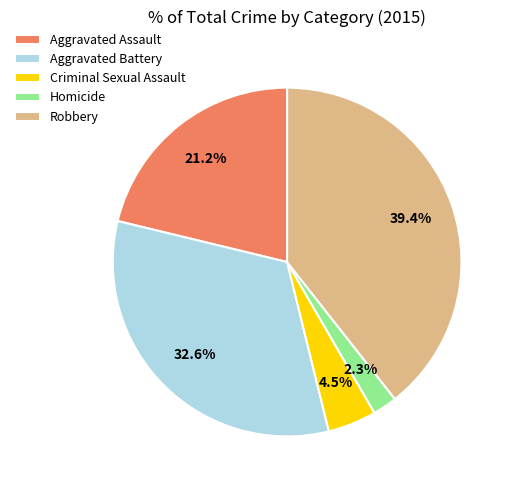

Which slice is the smallest?

Homicide